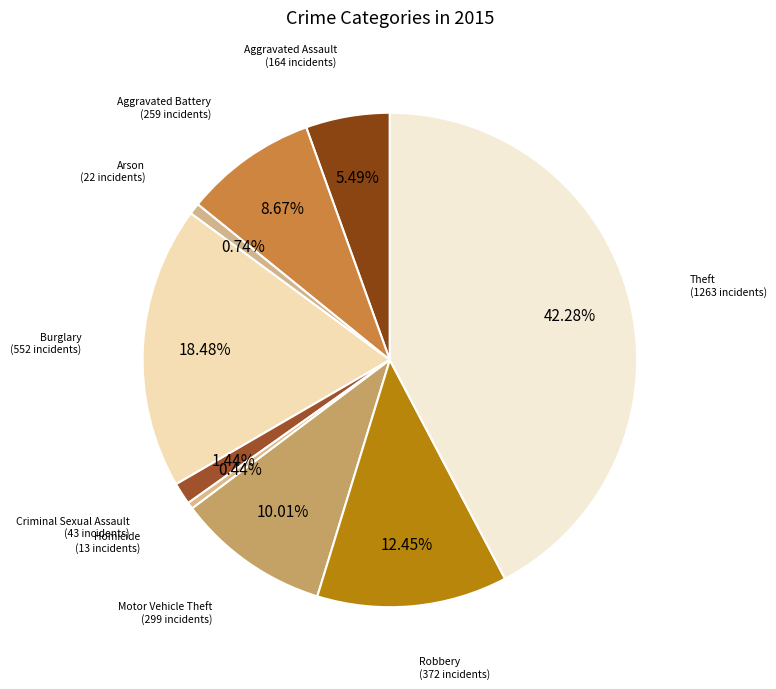

Between Theft and Criminal Sexual Assault, which is larger?

Theft